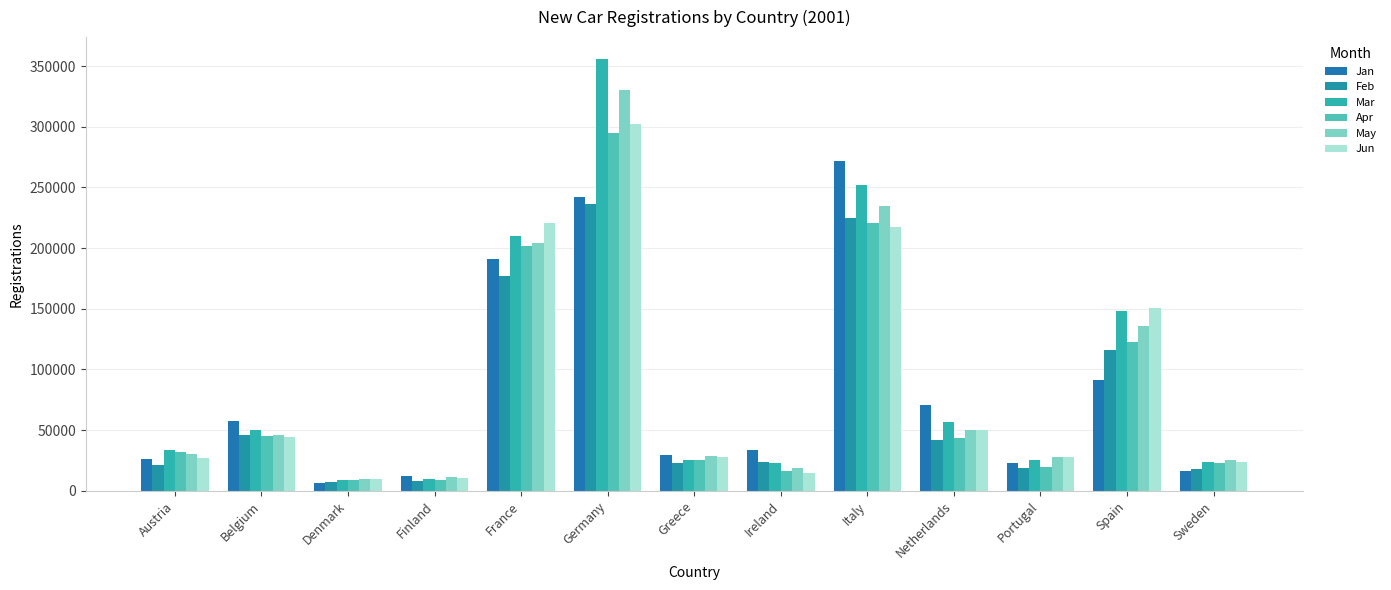

What is the total value across all series at Italy?

1421932